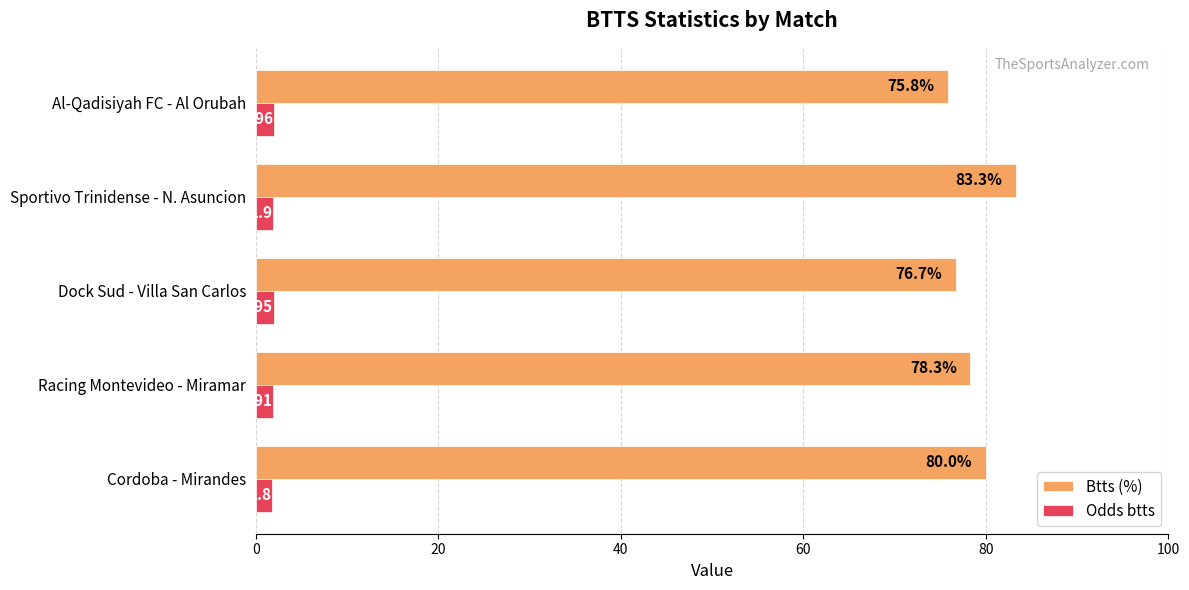

What is the difference between the highest and lowest values at Cordoba - Mirandes?

78.2